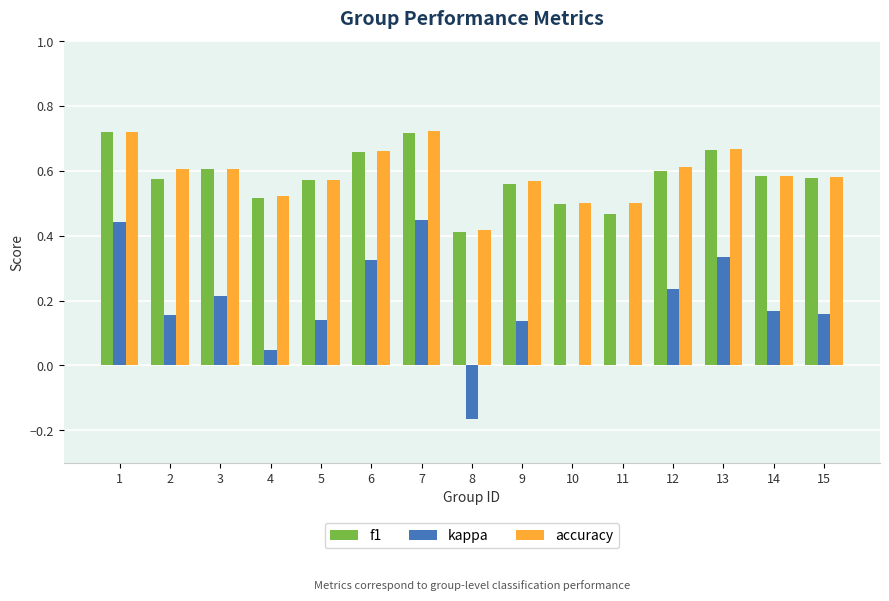

Which series changed the most between 4 and 7?

kappa